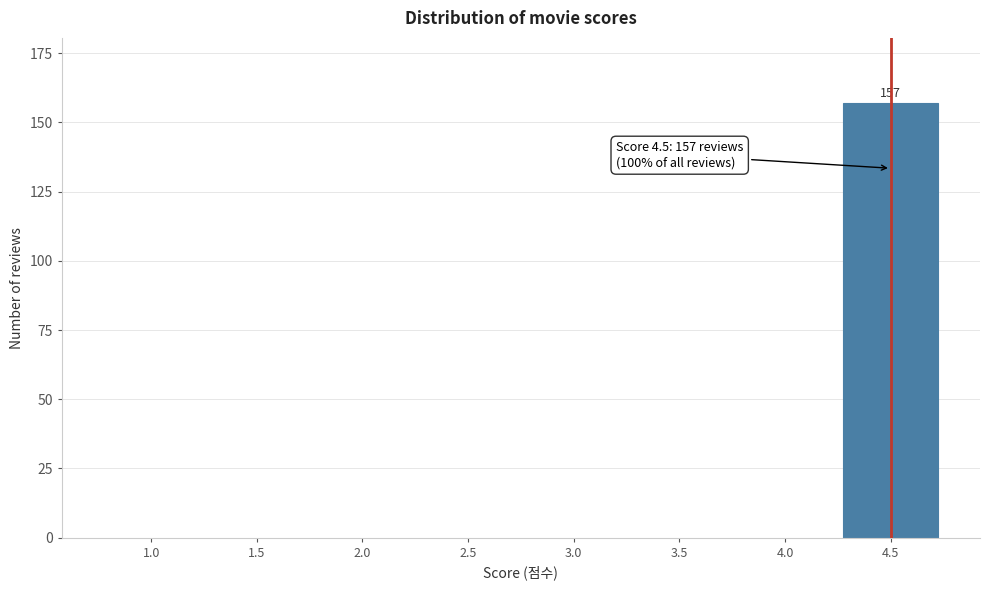

Reading left to right, extract all data points from this chart.

1.0=0	1.5=0	2.0=0	2.5=0	3.0=0	3.5=0	4.0=0	4.5=157